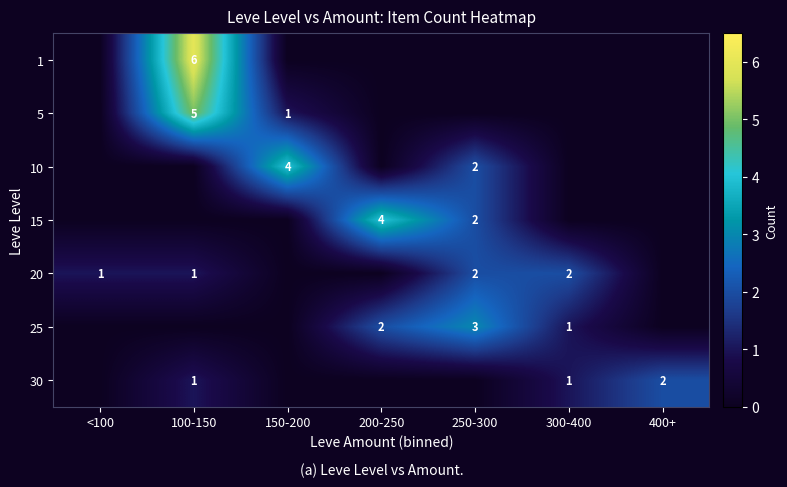

True or false: 20 has a value of 1 at 300-400.

False